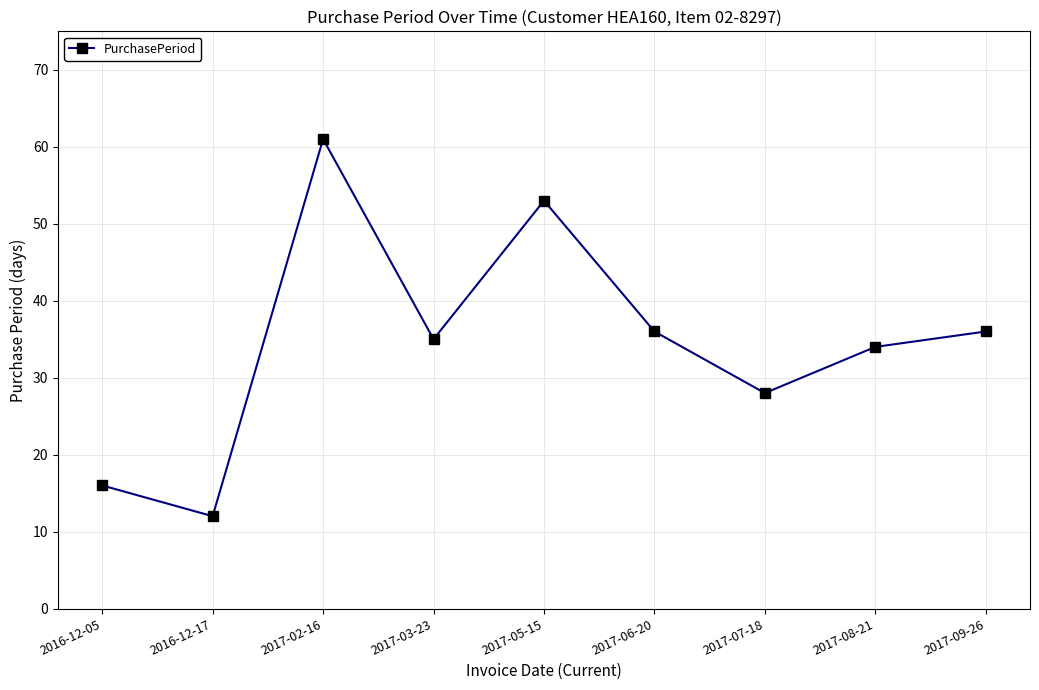

The value at 2016-12-05 is 16. True or false?

True